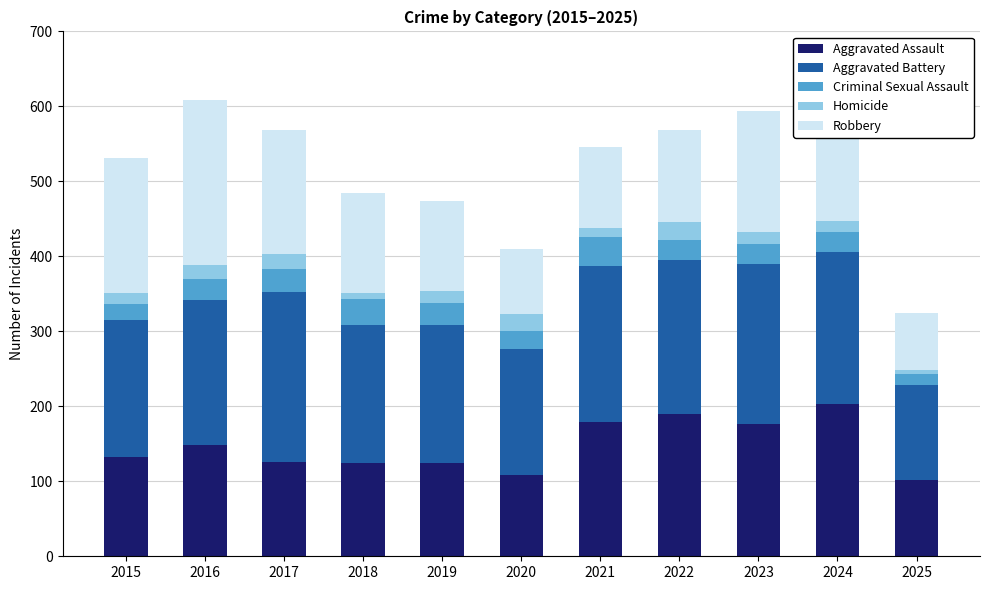

How many bars are there in total?

11